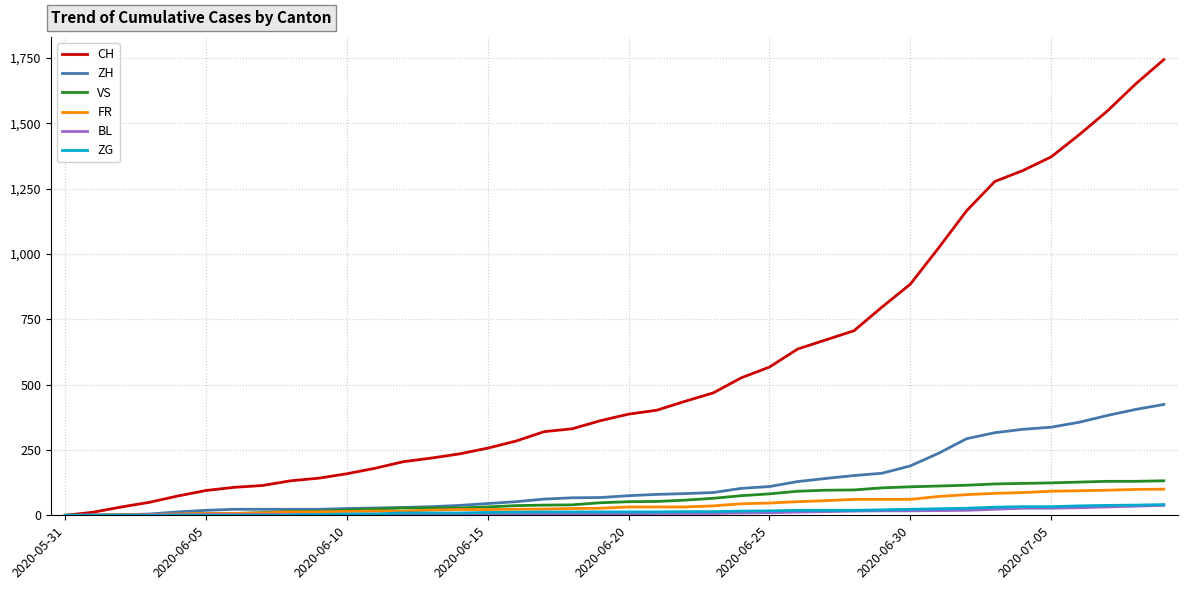

Which series has the largest total across all categories?

CH